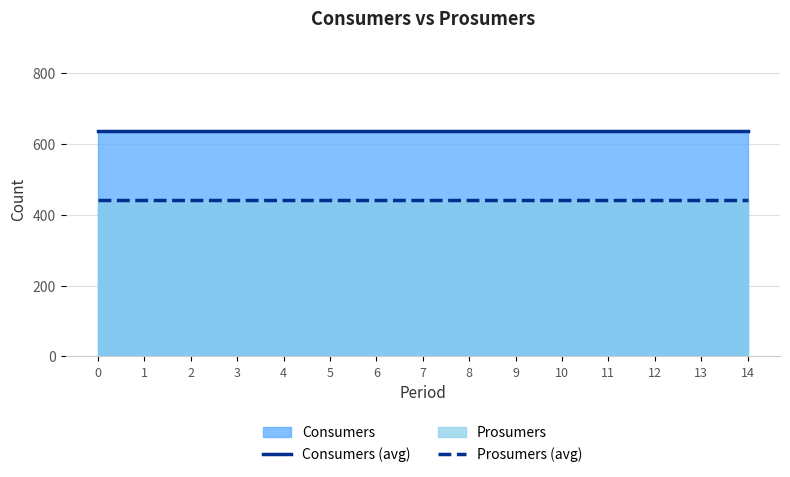

How many series are shown in this chart?

2